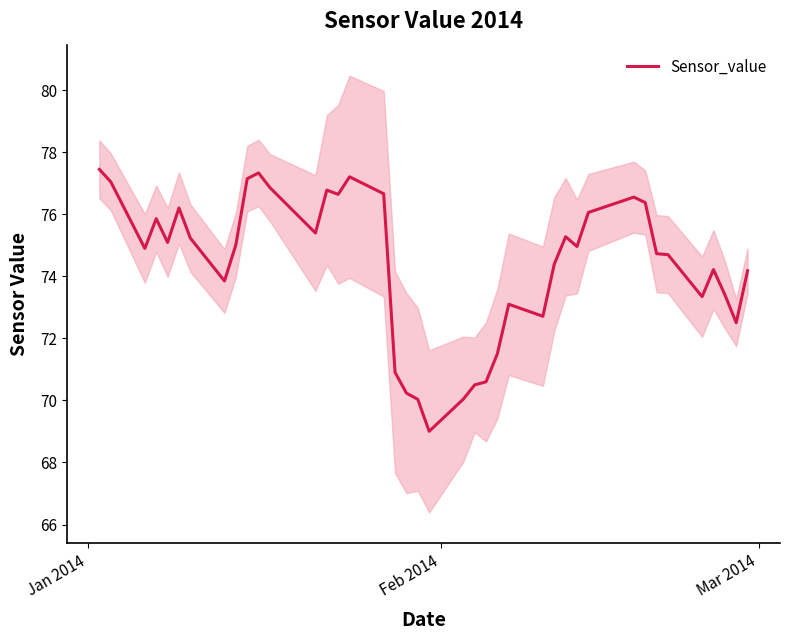

What is the minimum value for Sensor_value?

69.0